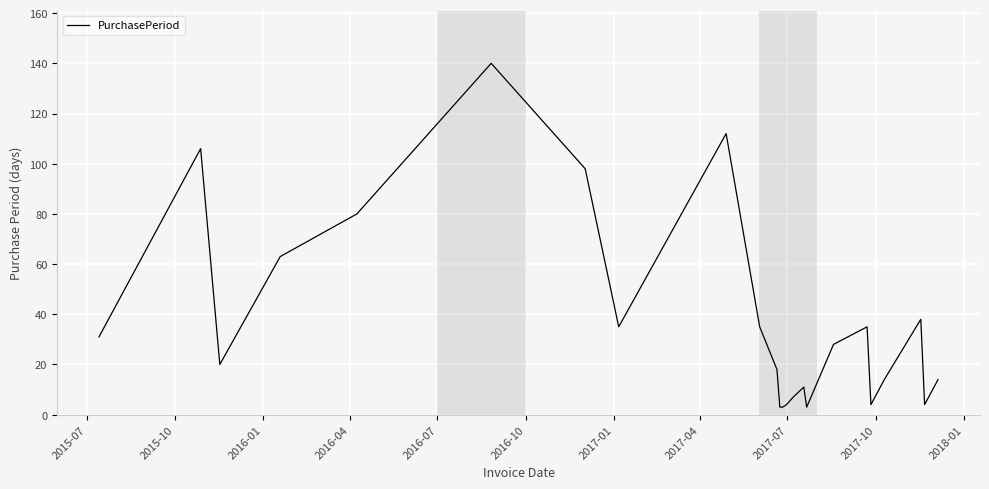

What is the maximum value shown in the chart?

140